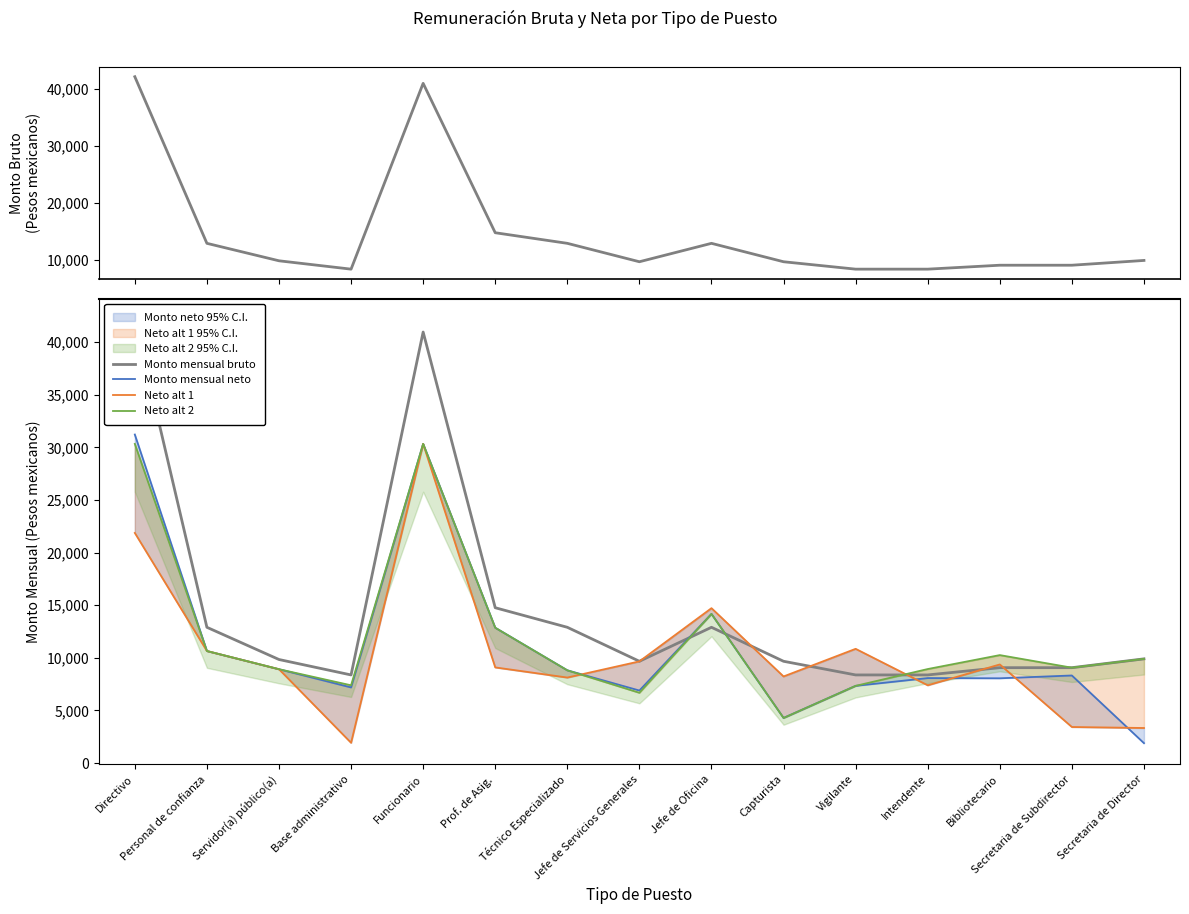

List the series in order of their peak value, highest first.

Monto mensual bruto, Monto mensual neto, Neto alt 1, Neto alt 2